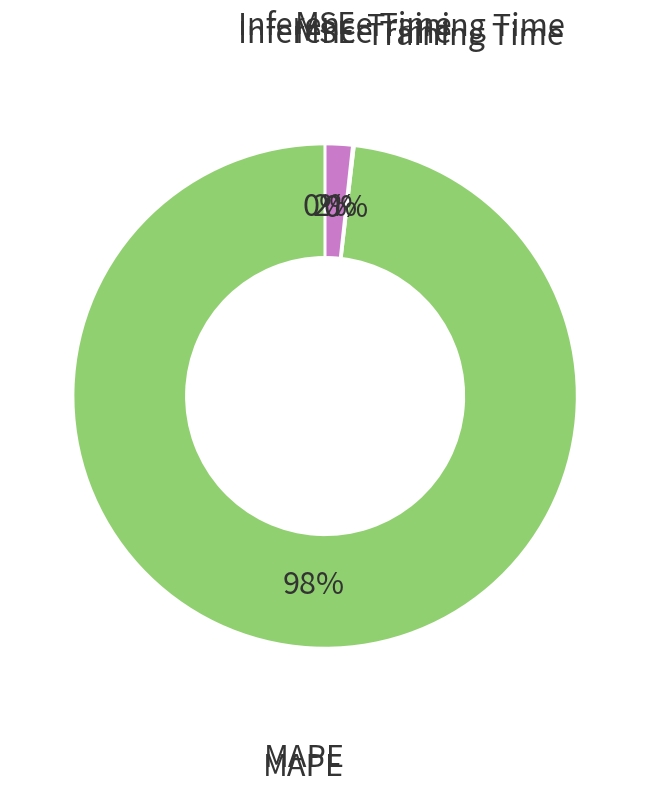

Which category has the biggest portion of the pie?

MAPE